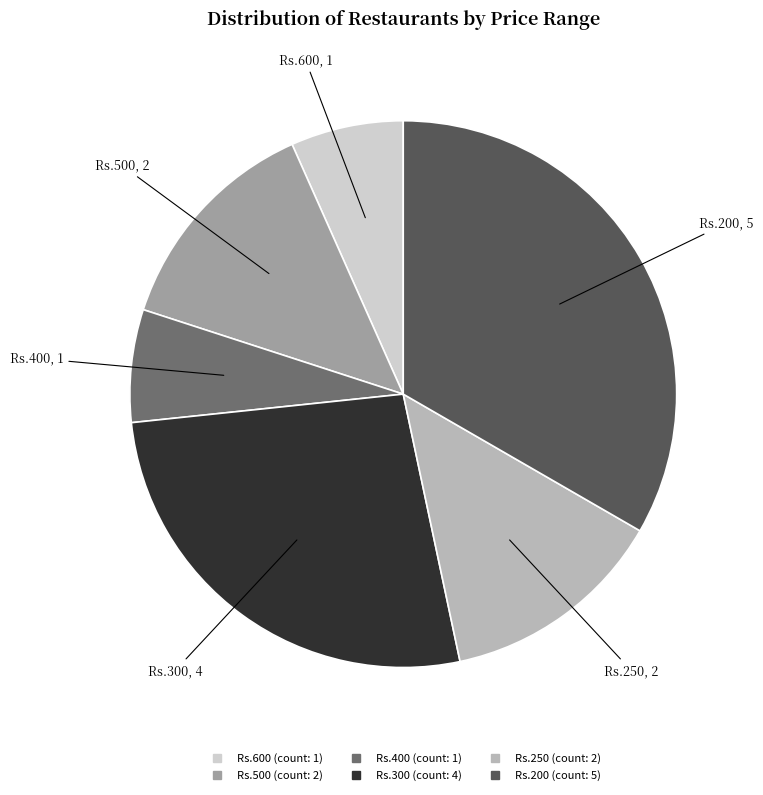

Does any single category account for the majority?

No